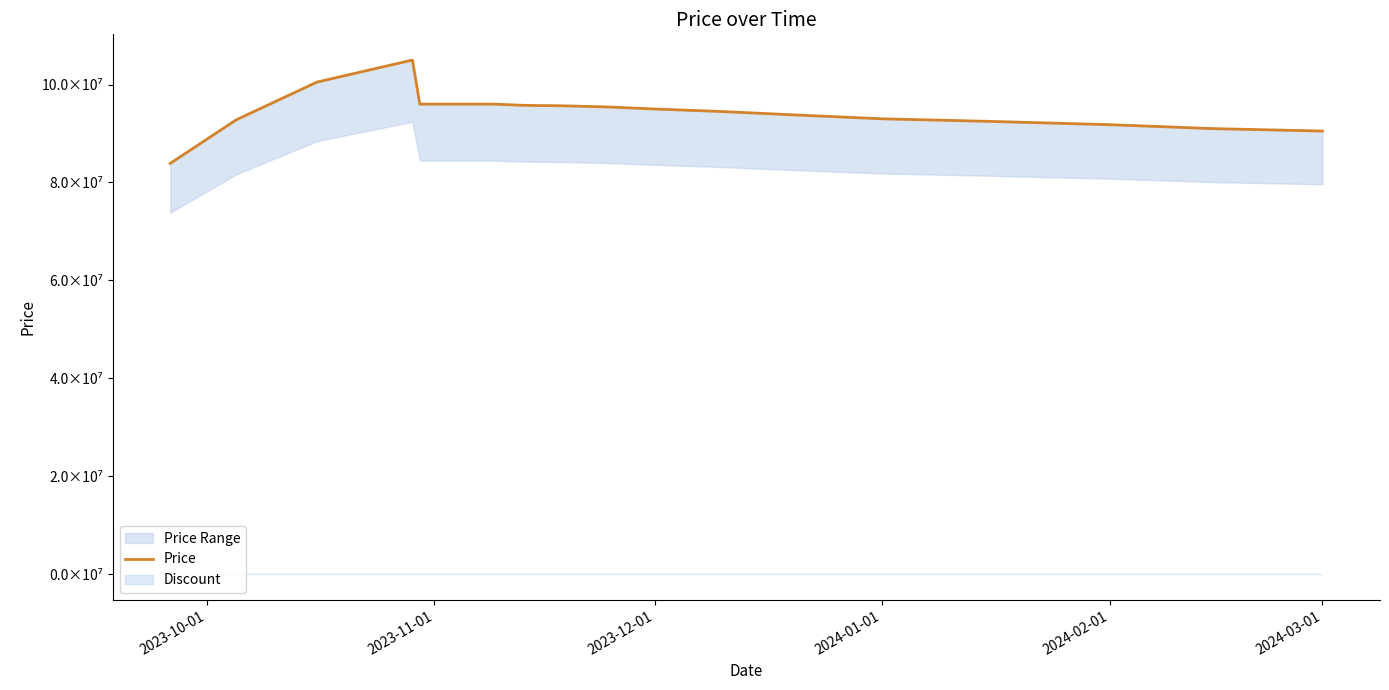

Does the chart have visible grid lines?

No